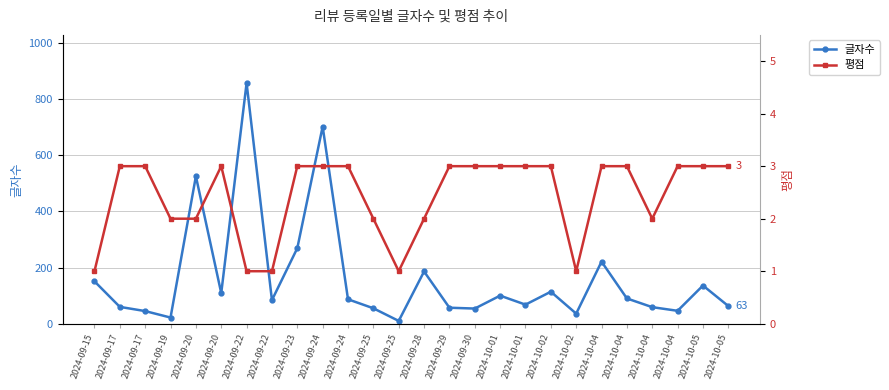

What is the difference between the maximum and second lowest values in the 글자수 series?

835